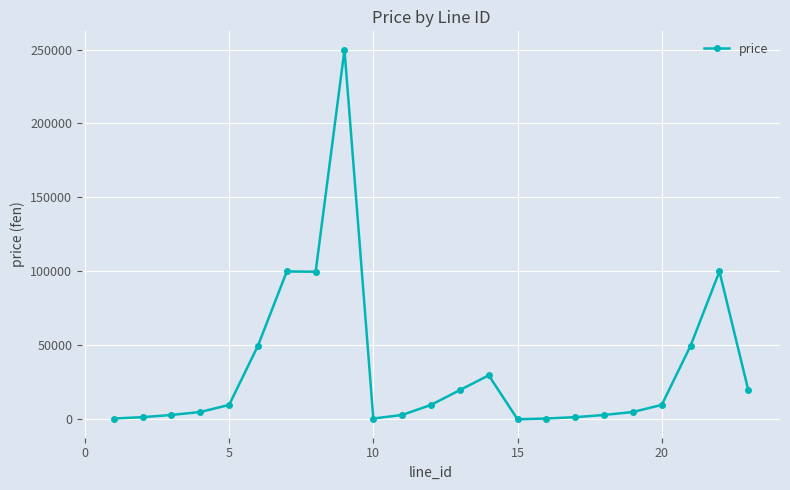

What is the difference between the maximum and minimum values?

249700